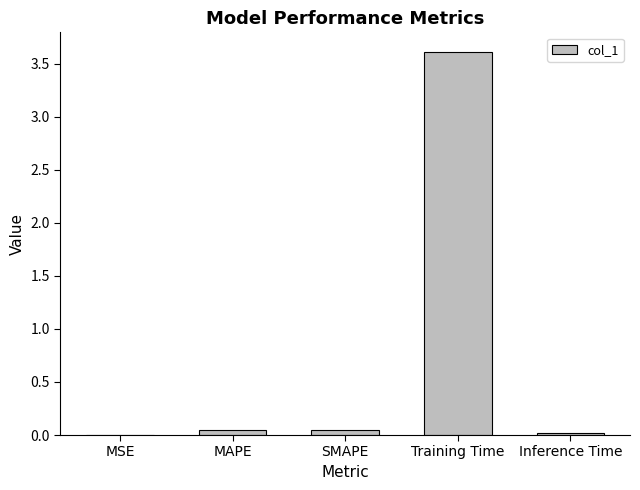

Is it true that the value at SMAPE is 0.0?

True